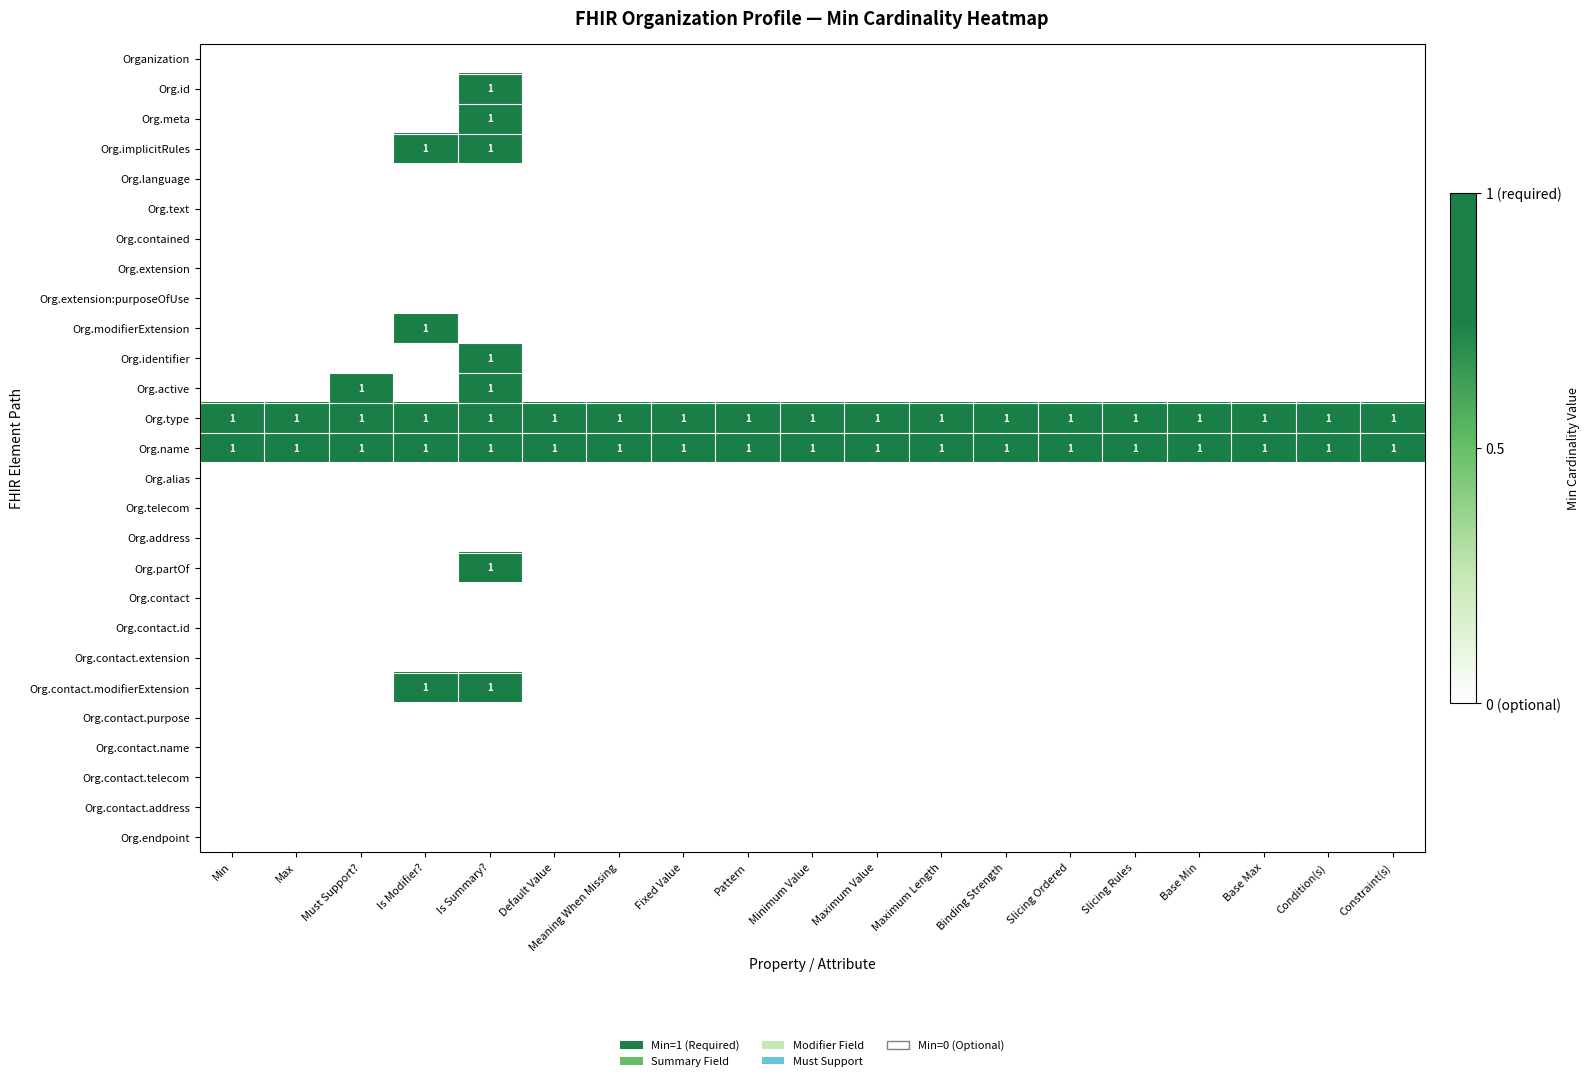

What is the difference between the highest and lowest values at Meaning When Missing?

1